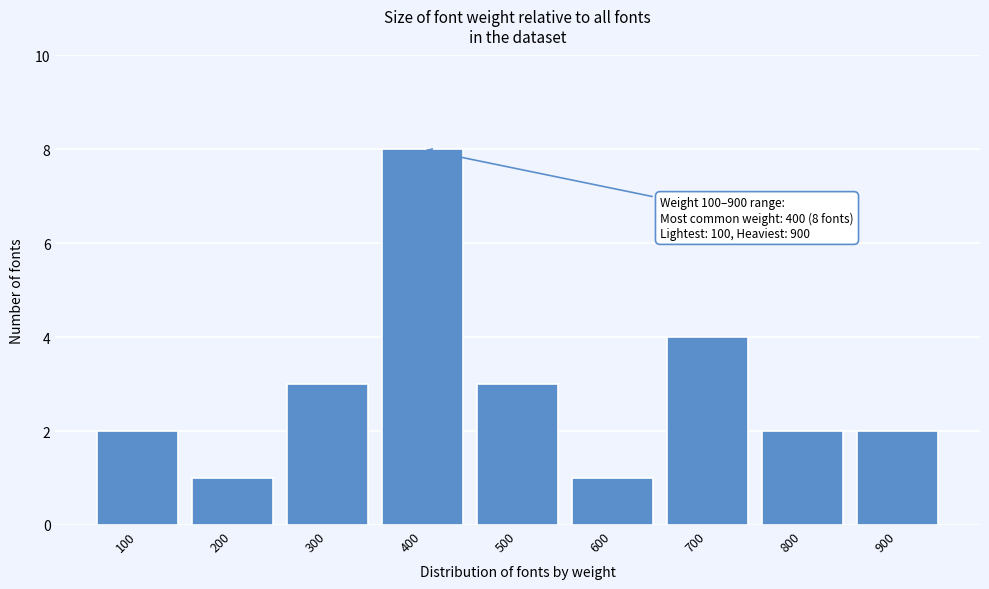

Which range on the x-axis has the tallest bar?

350 to 450